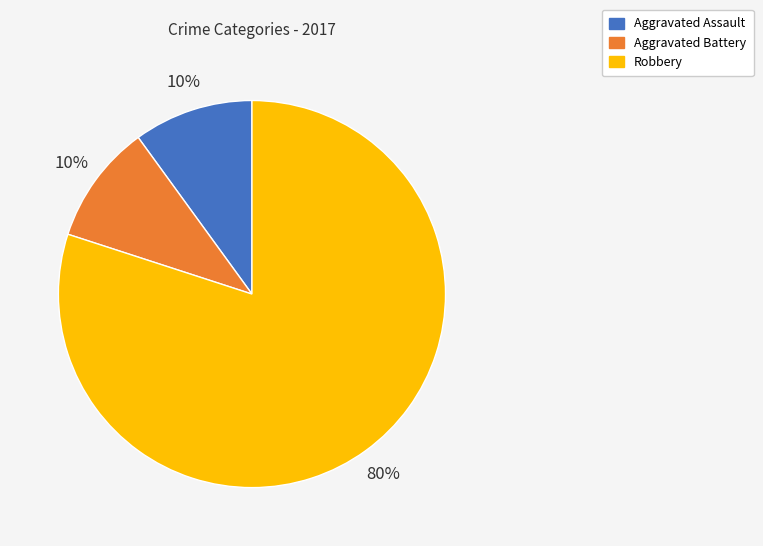

What is the largest slice in the pie chart?

Robbery